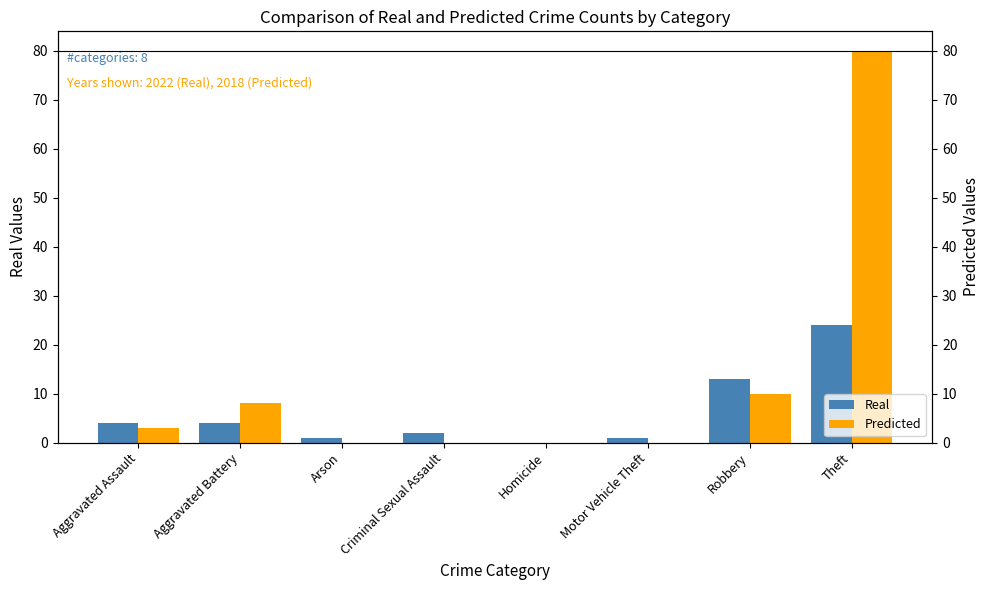

What position from the right is Aggravated Assault?

8